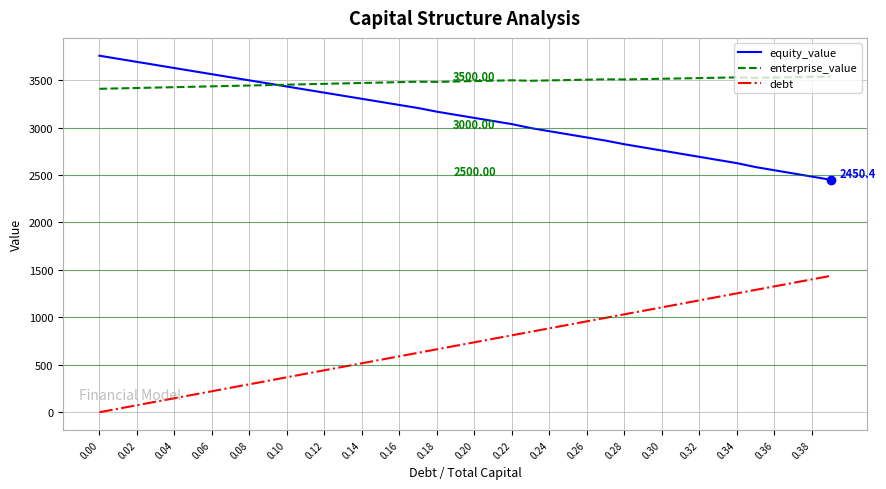

Which series has the largest total across all categories?

enterprise_value